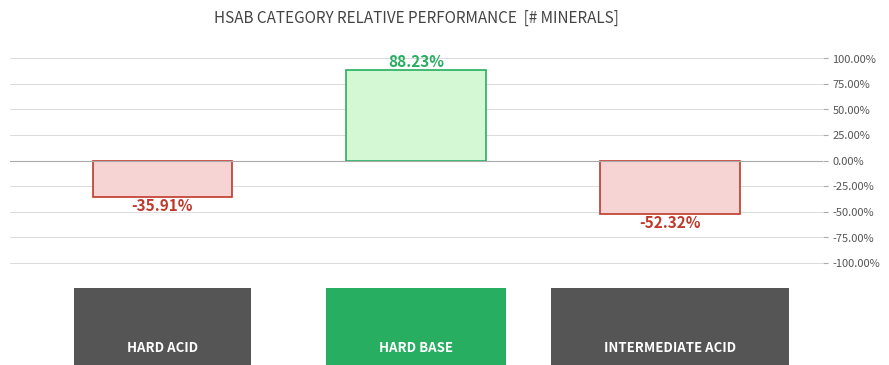

What is the difference between the second highest and minimum values?

16.4